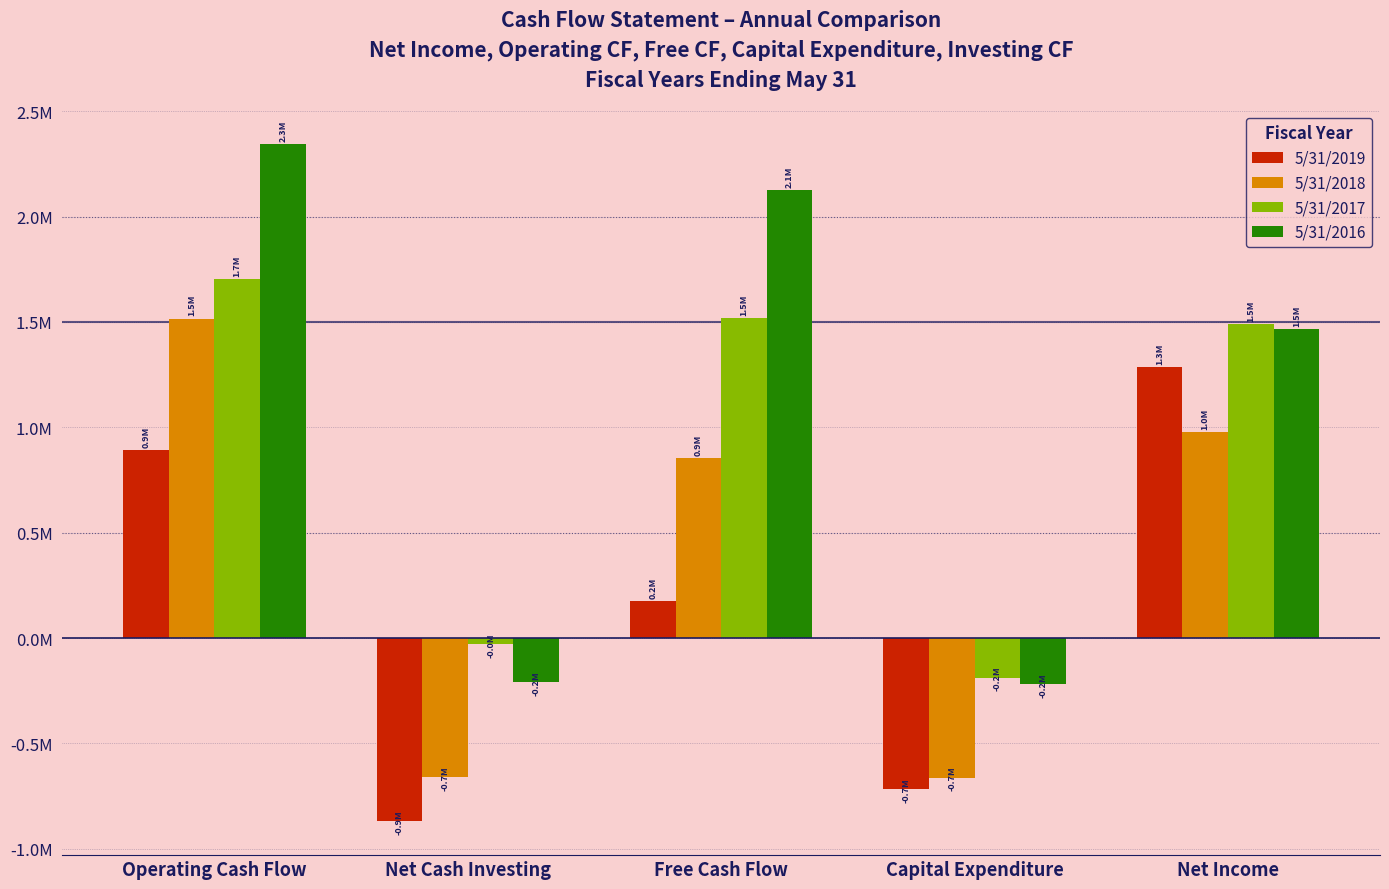

Which series has the widest spread of values?

5/31/2016